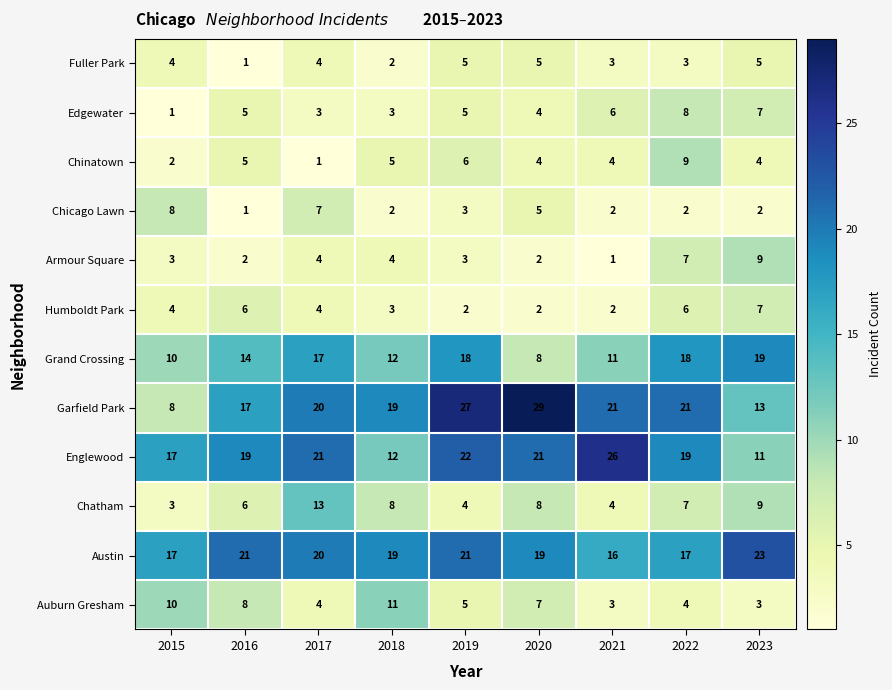

Is the value of Garfield Park at 2023 greater than the value of Chatham at 2021?

Yes